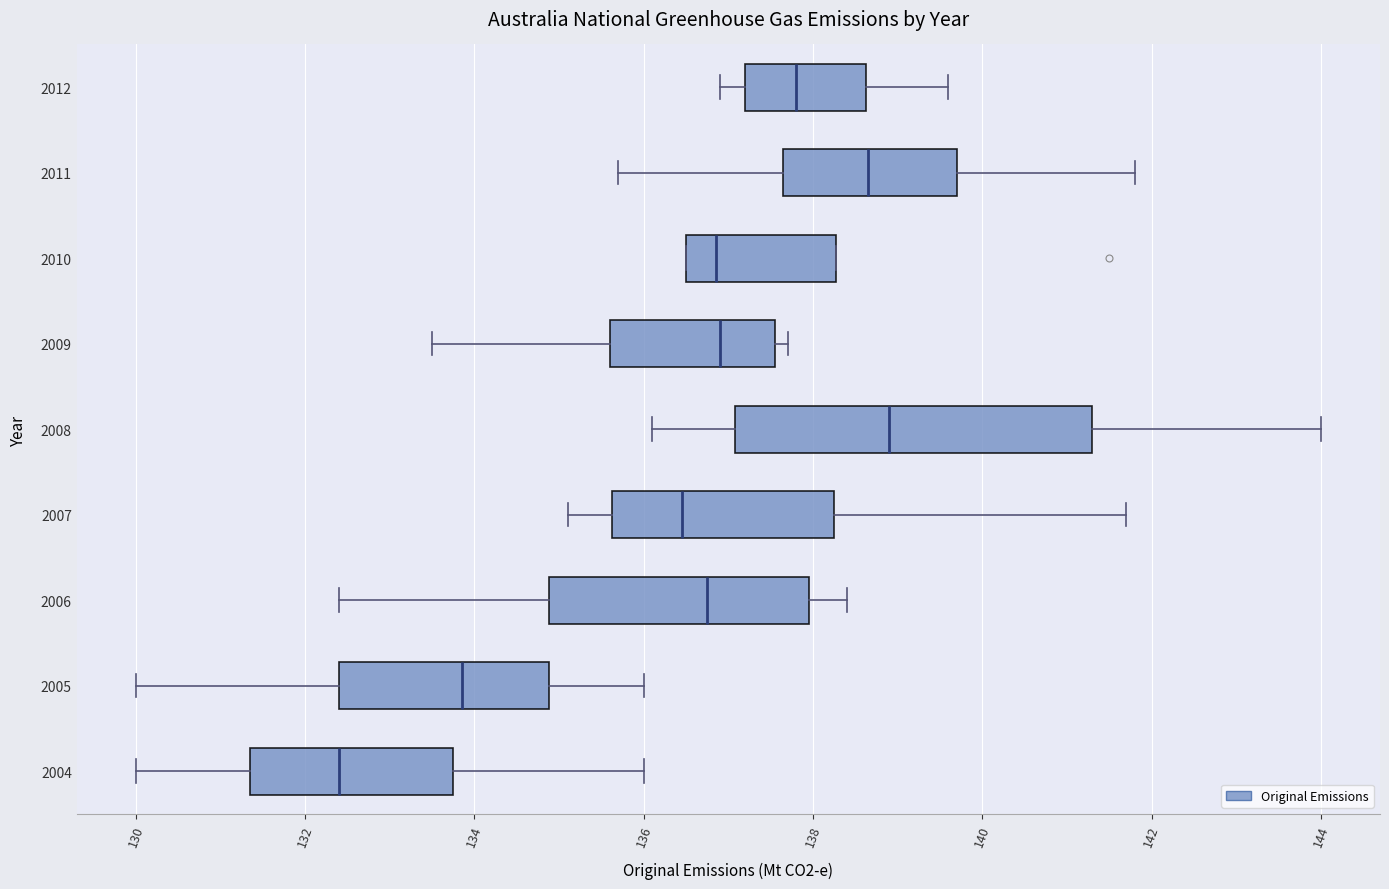

Comparing the boxes themselves (not the whiskers), which one is the widest?

2008